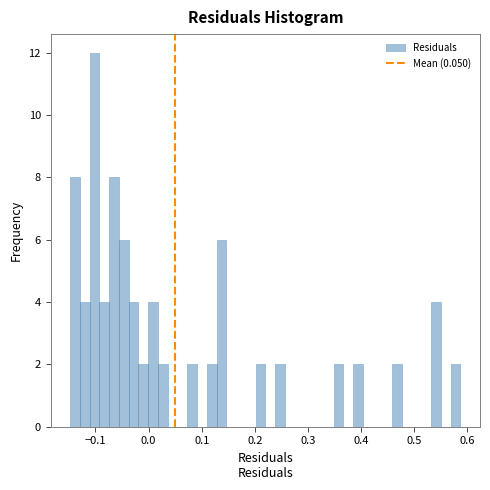

Around what value on the x-axis is the tallest bar? Give the approximate position of its centre, as read against the axis.

-0.10